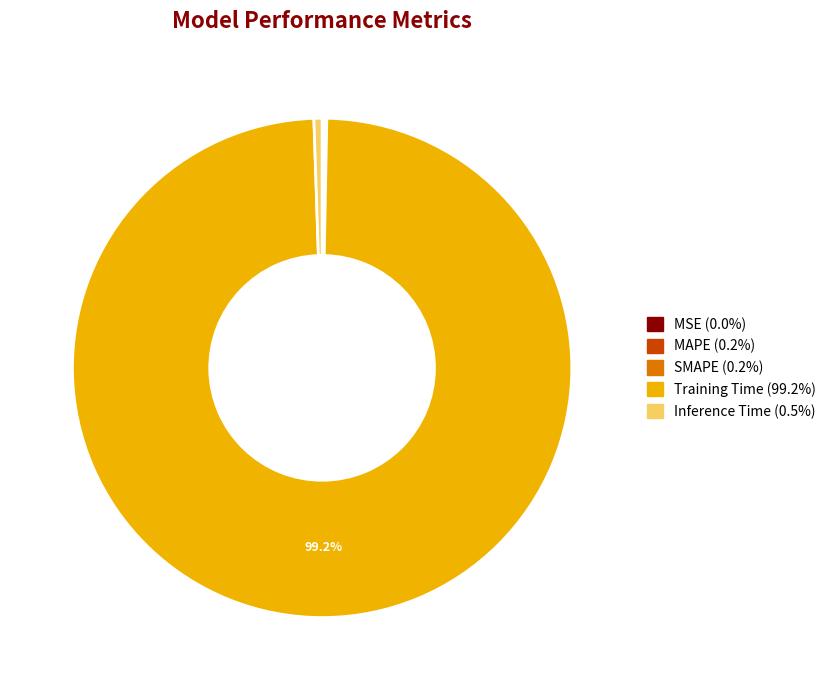

Is there a majority slice in this chart?

Yes